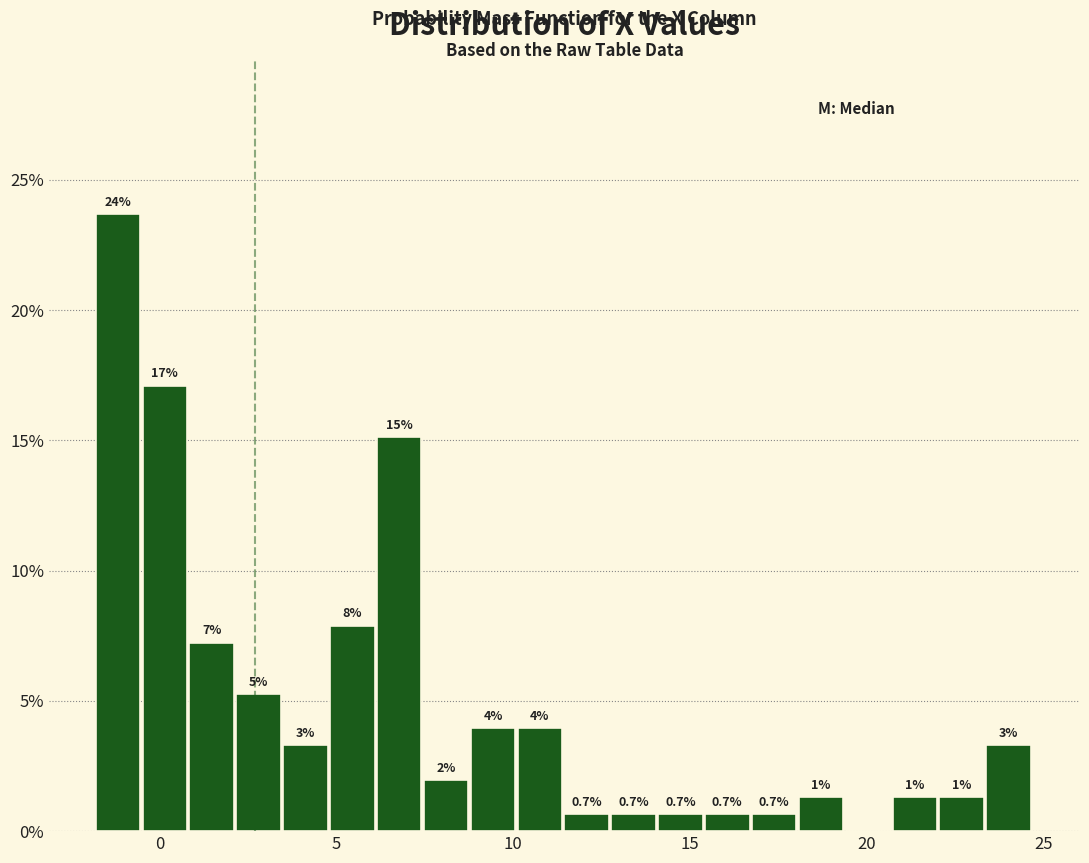

Read against the x-axis, roughly where is the centre of the tallest bar?

-1.0